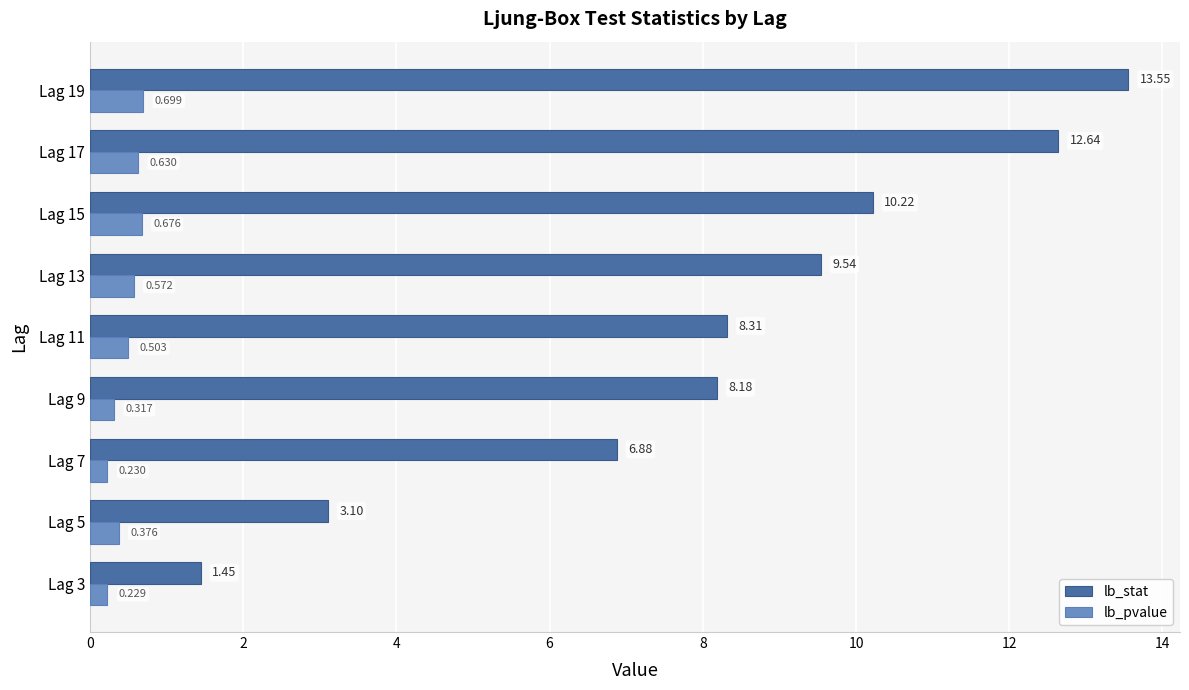

What is the difference between the maximum and second lowest values in the lb_stat series?

10.4